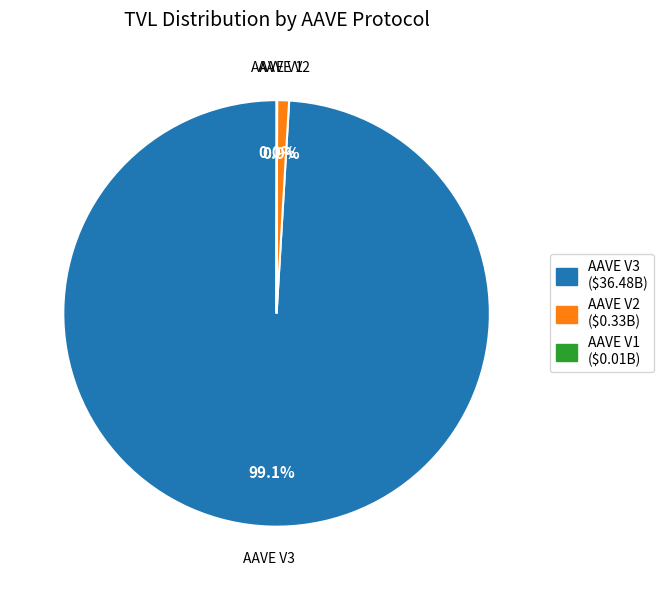

Which category accounts for the majority?

AAVE V3